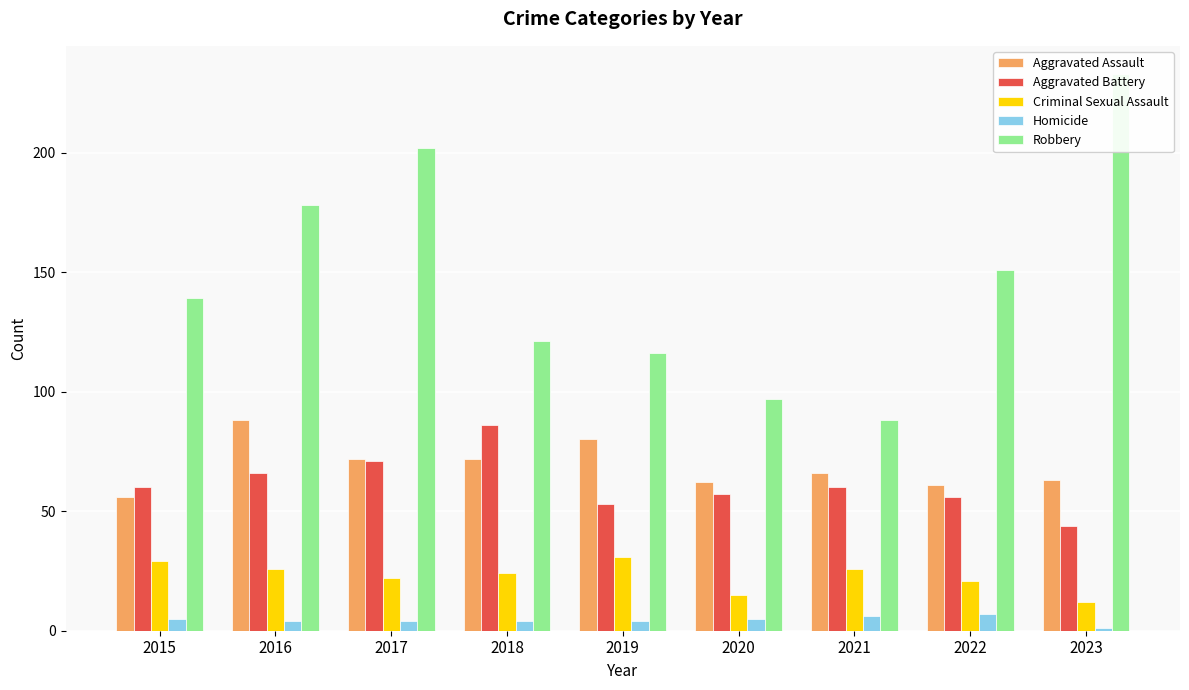

What is the value of the Homicide bar at the 3rd from the left?

4